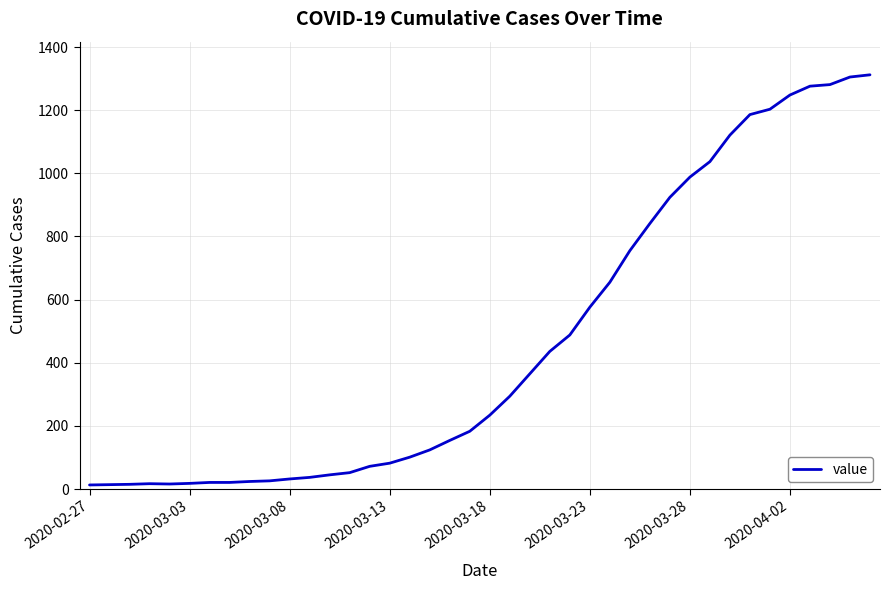

What is the greatest value displayed?

1312